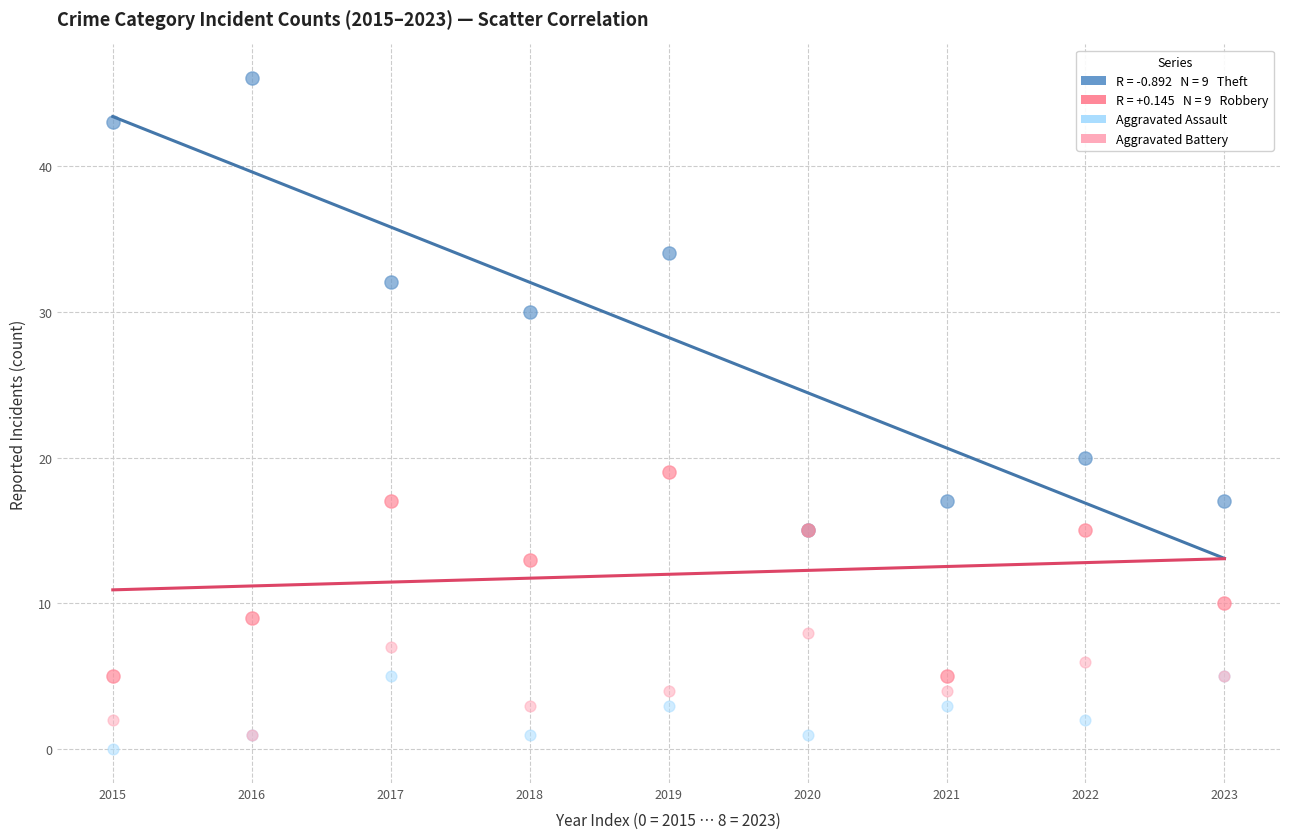

Across all series, what Y value is closest to 23?

20